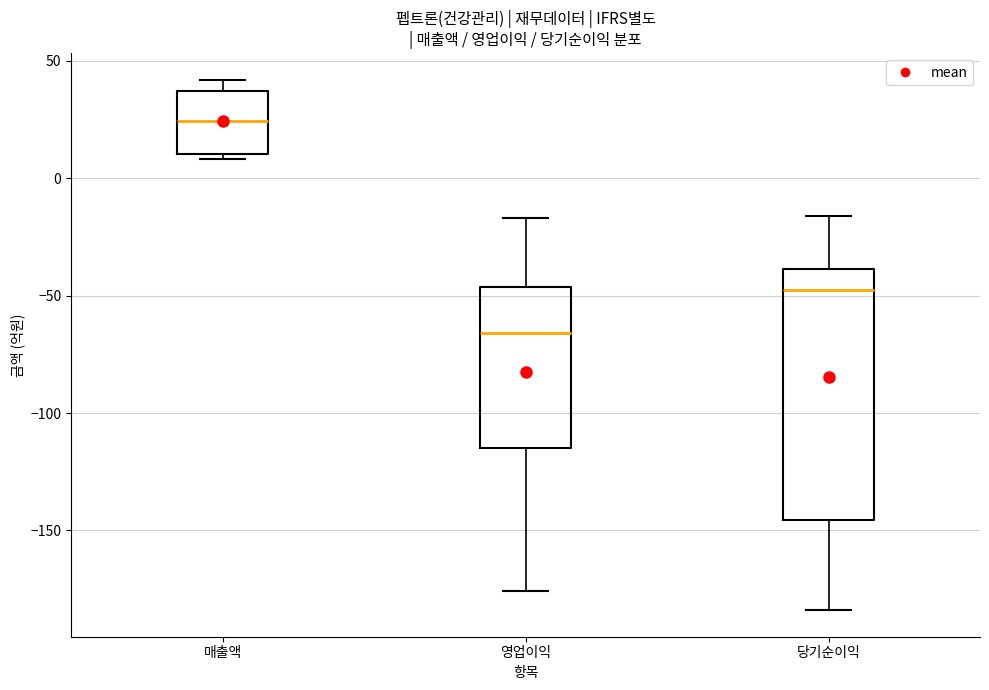

Which box is the tallest, from its lower edge to its upper edge?

당기순이익